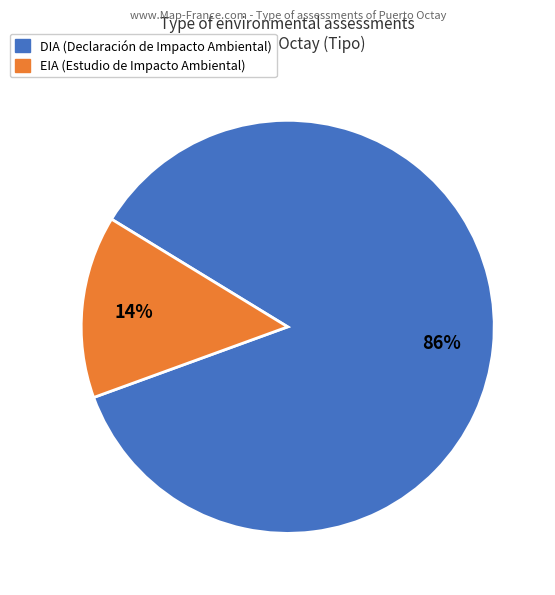

To the nearest percent, what portion does EIA represent?

14%